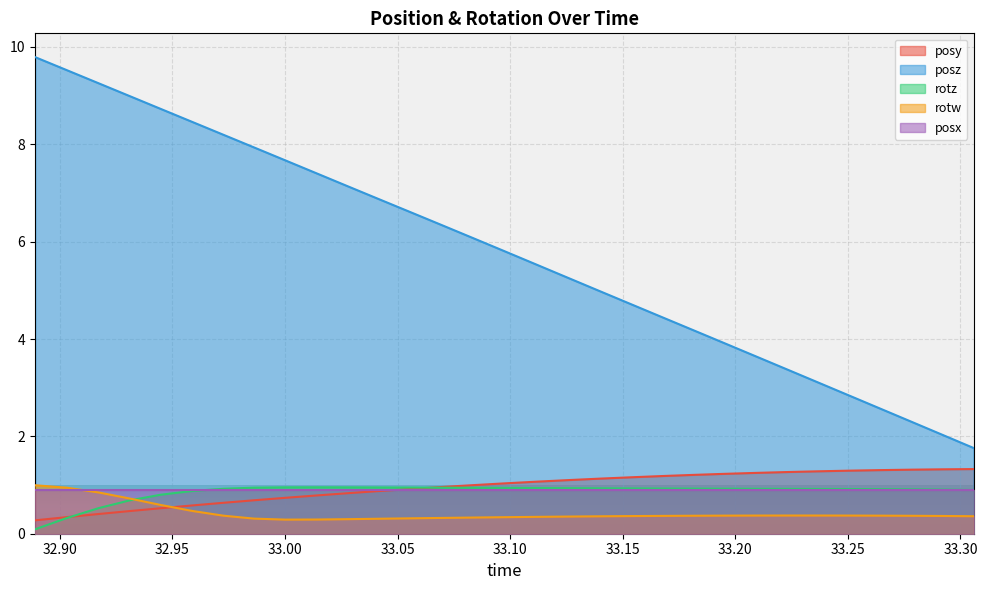

What is the greatest value displayed?

9.8